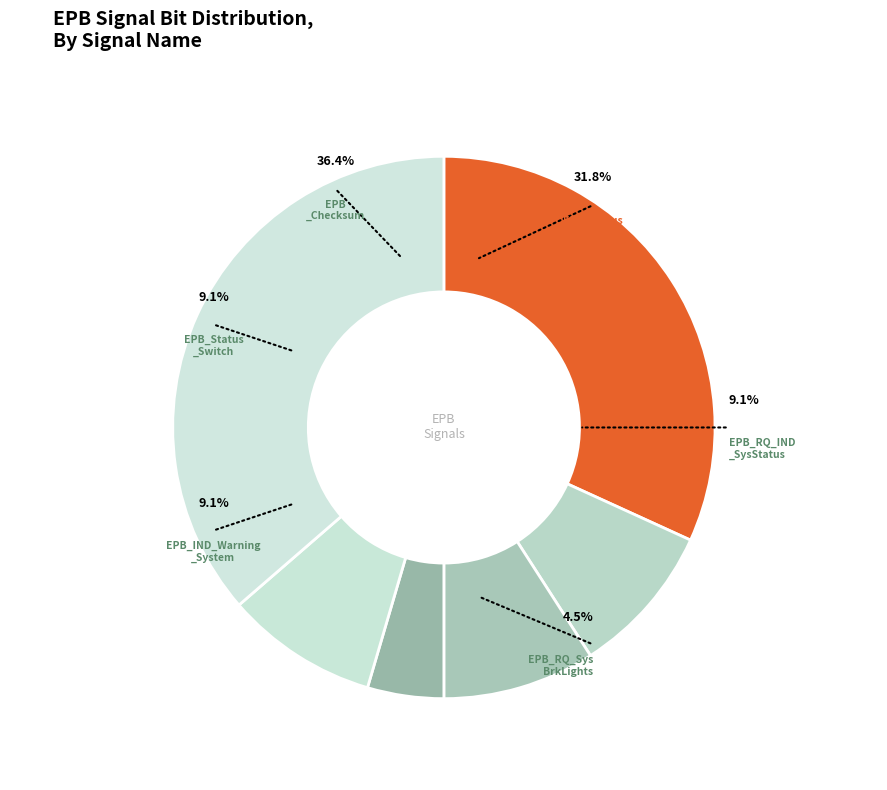

How many slices are in this pie chart?

6